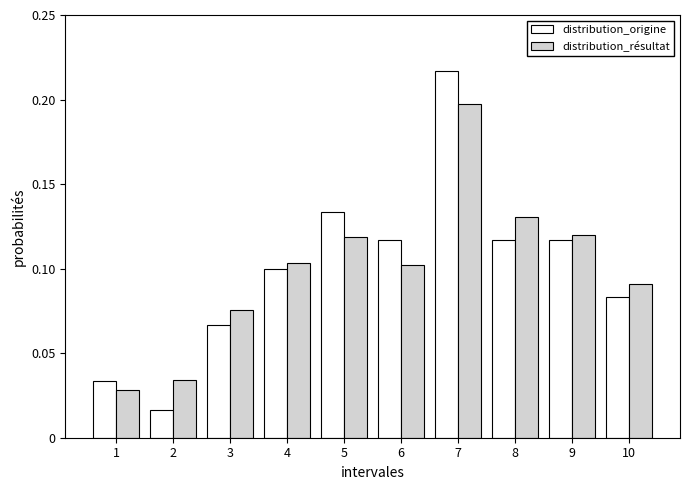

List the series in order of their peak value, lowest first.

distribution_résultat, distribution_origine